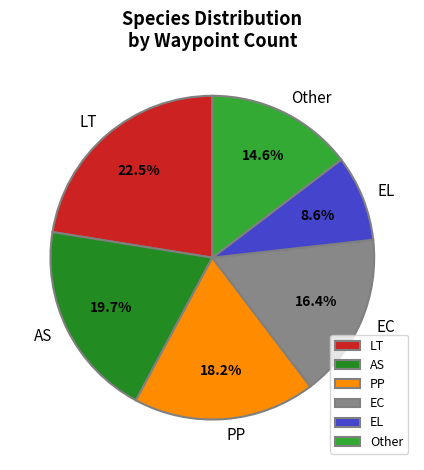

To the nearest percent, what is the difference between the EL and LT slice percentages?

14%